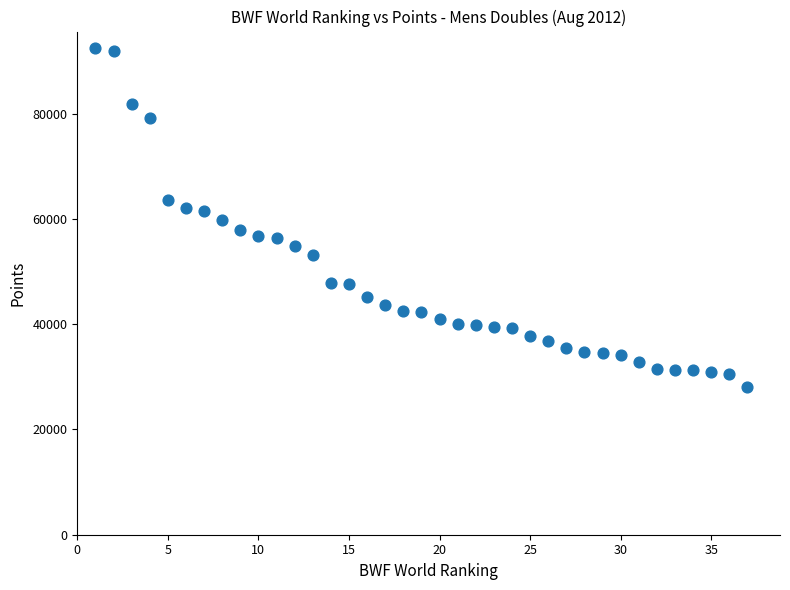

What is the range of X values (max minus min)?

36.0